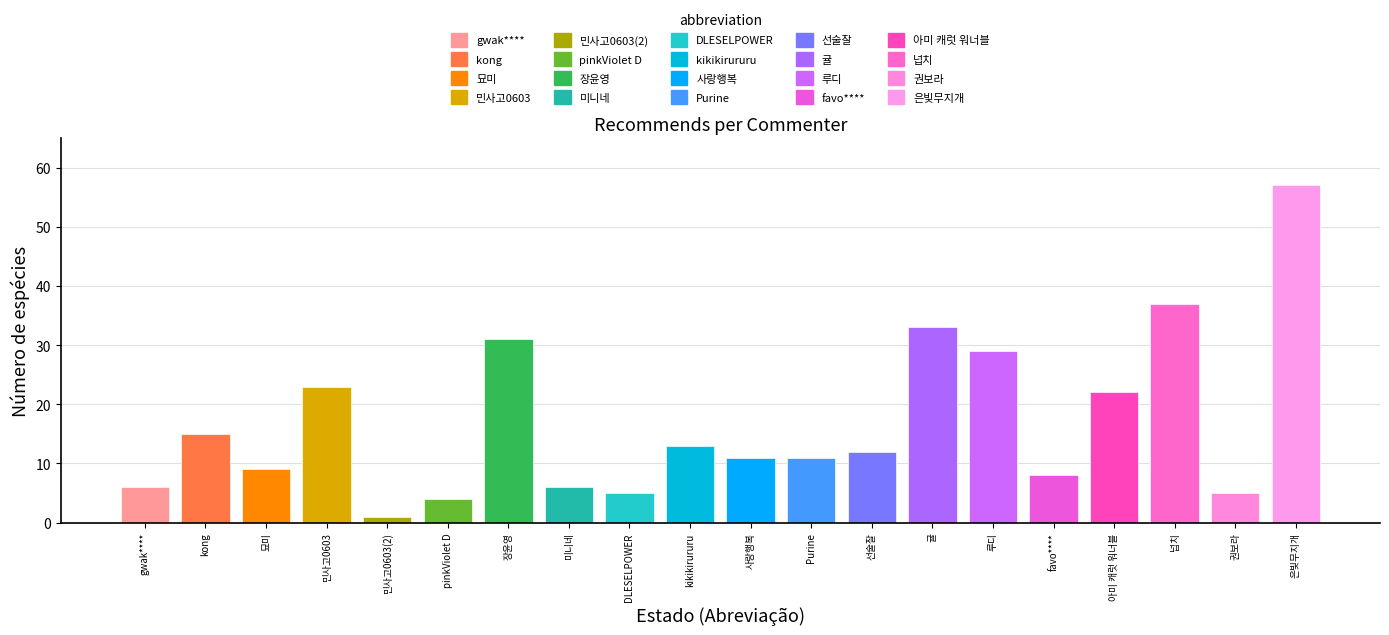

Rank the categories by value from highest to lowest.

은빛무지개, 넙치, 귤, 장윤영, 루디, 민사고0603, 아미 캐럿 워너블, kong, kikikirururu, 선술잘, 사랑행복, Purine, 묘미, favo****, gwak****, 미니네, DLESELPOWER, 권보라, pinkViolet D, 민사고0603(2)